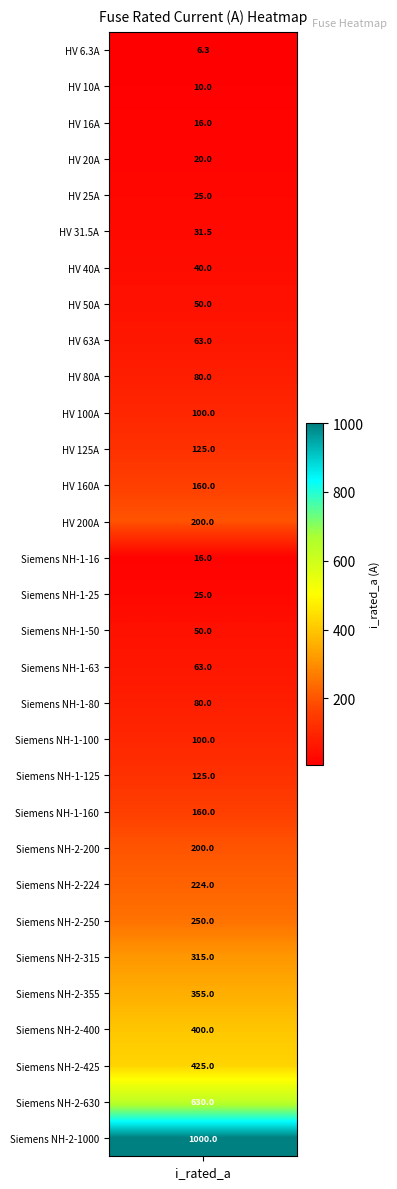

Approximately how many times larger is the value at 17 compared to 9?

0.8